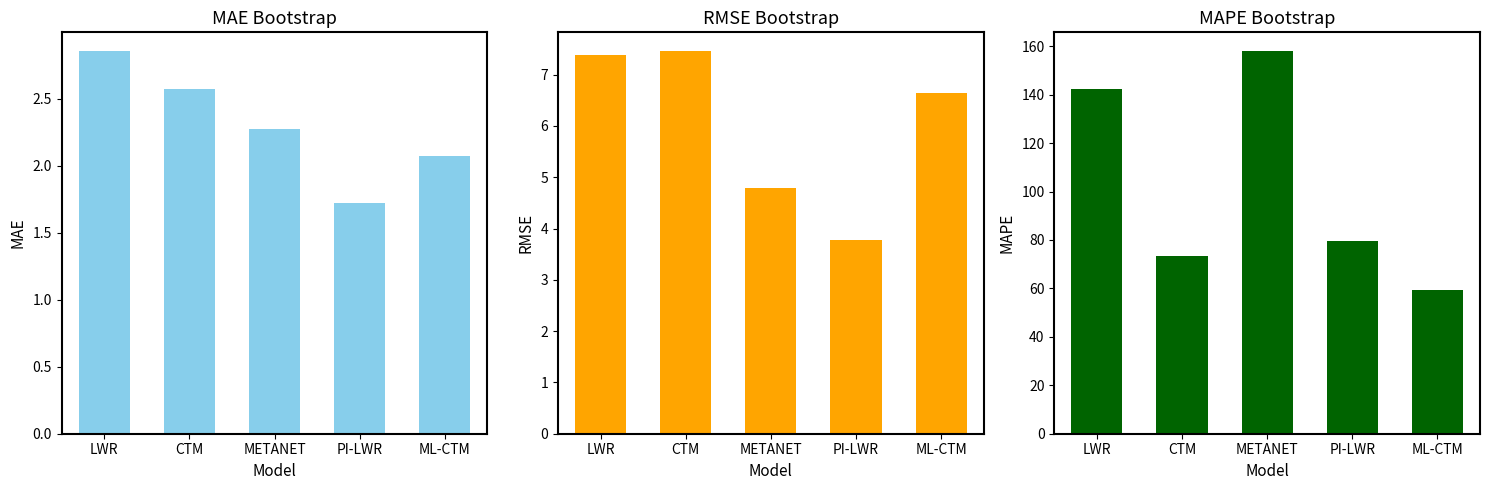

Reading right to left, list all the values displayed in this chart.

MAE_bootstrap: ML-CTM=2.1	PI-LWR=1.7	METANET=2.3	CTM=2.6	LWR=2.9
RMSE_bootstrap: ML-CTM=6.6	PI-LWR=3.8	METANET=4.8	CTM=7.5	LWR=7.4
MAPE_bootstrap: ML-CTM=59.5	PI-LWR=79.6	METANET=157.8	CTM=73.3	LWR=142.3